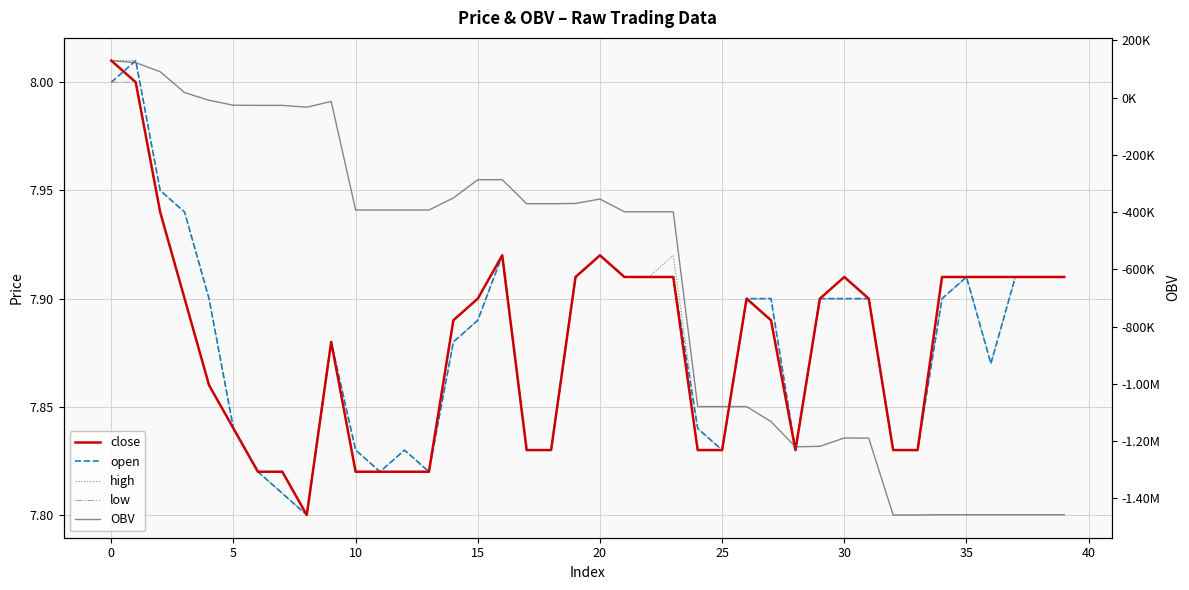

True or false: low has more than 2 points higher than both neighbors.

True